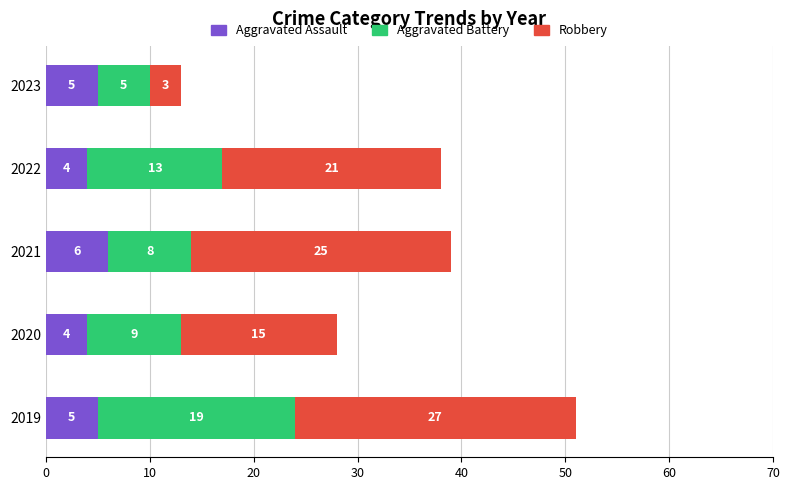

Which category has the highest value in the Aggravated Assault series?

2021